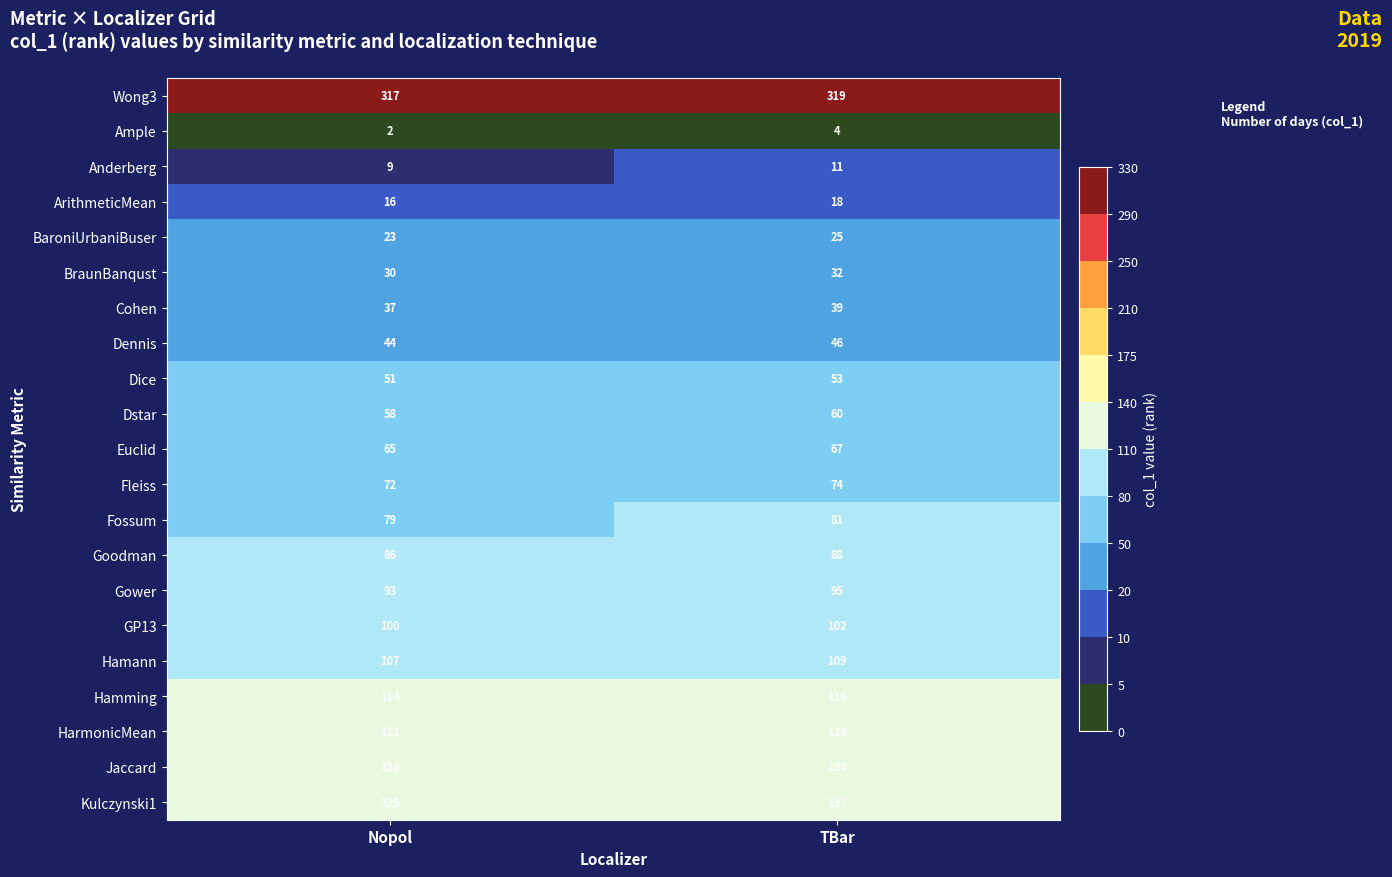

Where is Wong3 nearest to the value 318?

Nopol